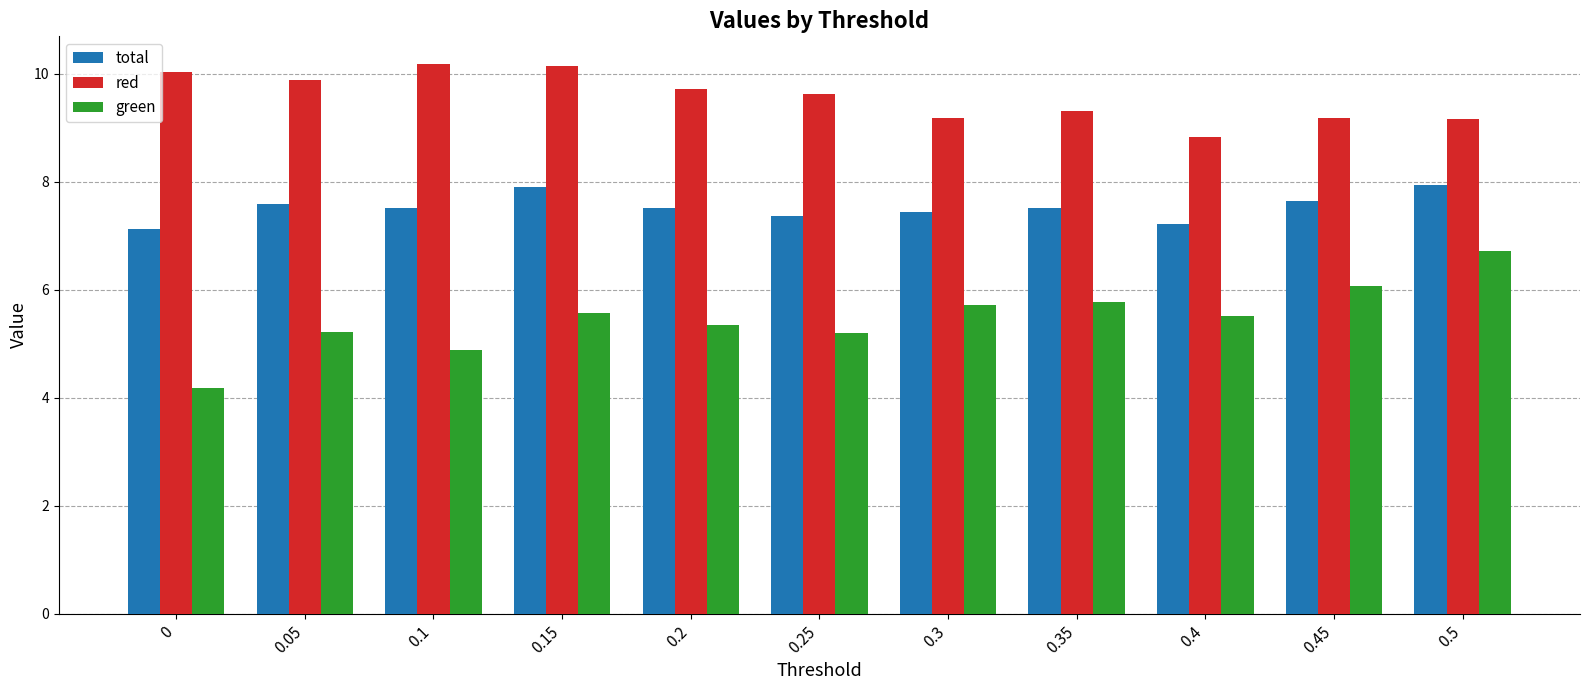

Between 0.3 and 0.5, which series saw the biggest shift?

green